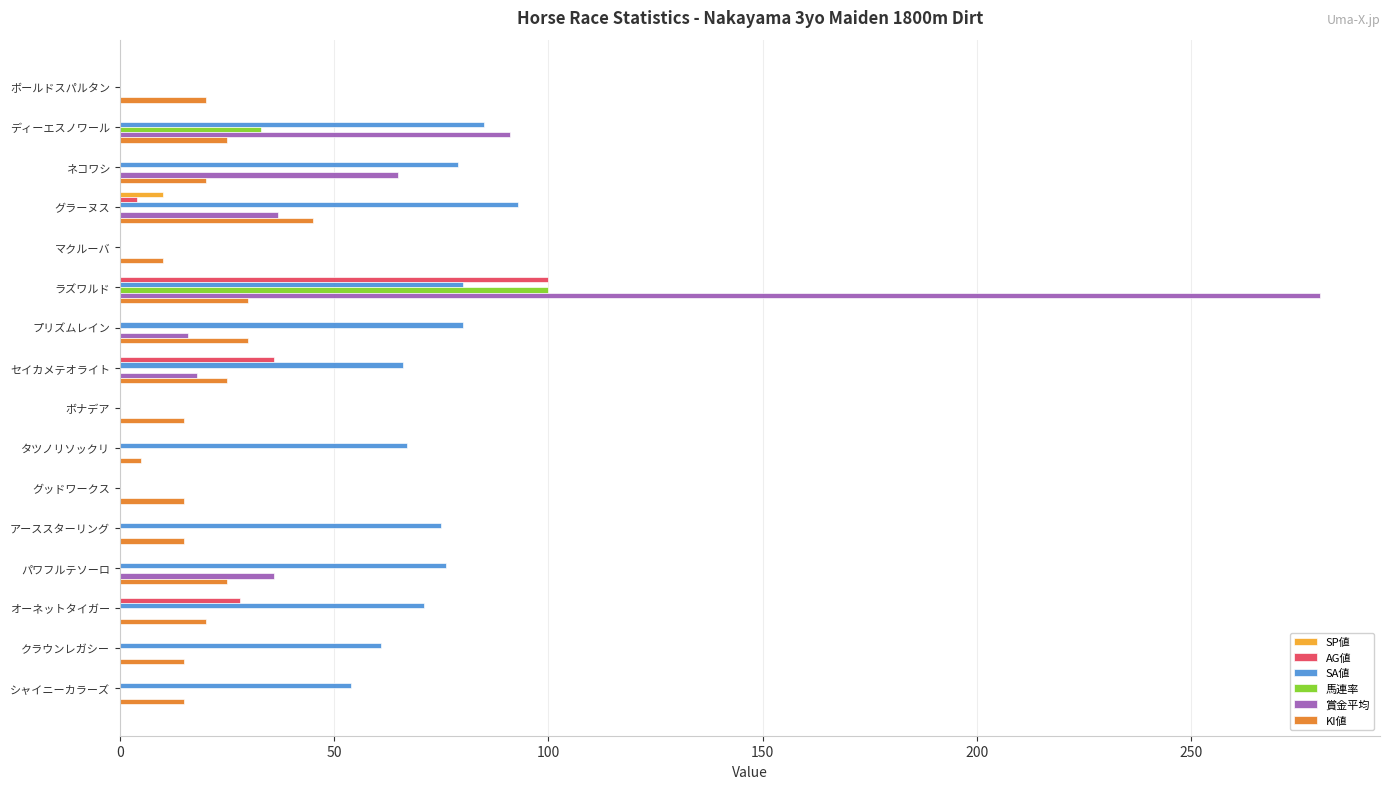

The value of AG値 at グッドワークス is -43. True or false?

False